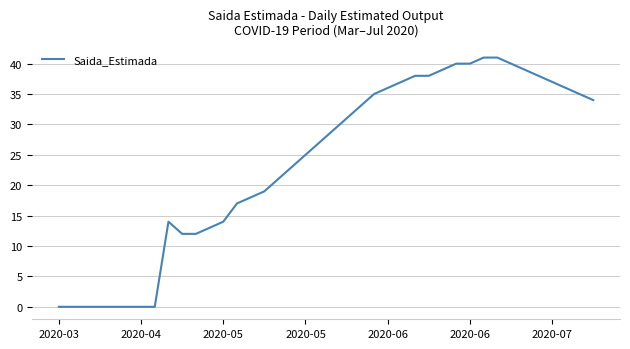

What is the greatest value displayed?

41